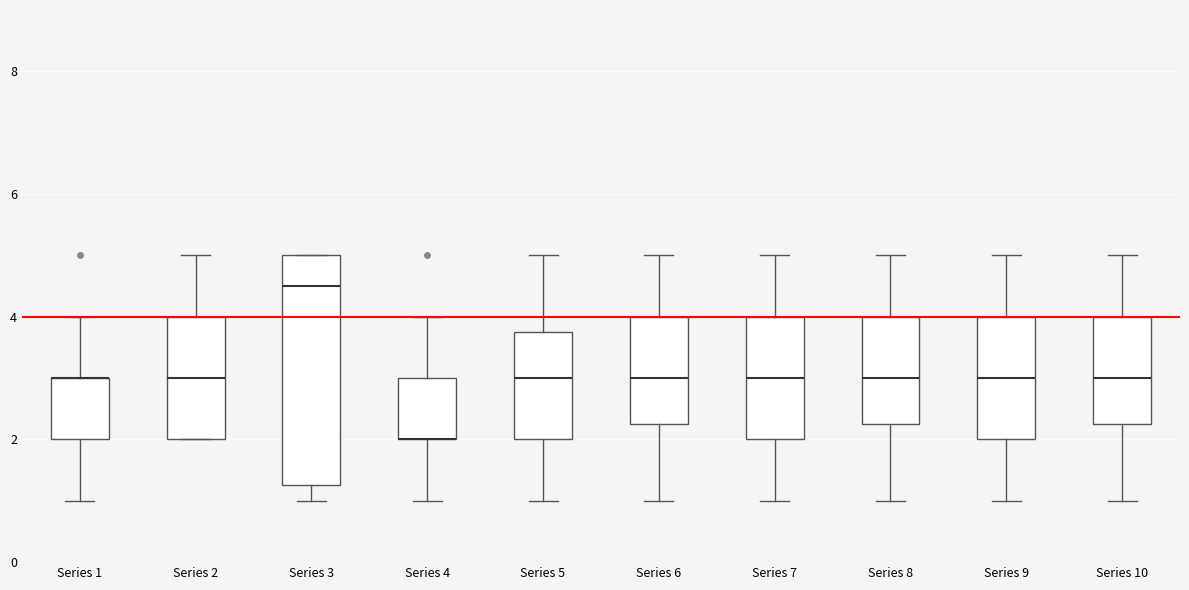

Where does the upper whisker of the box for Series 1 end on the y-axis? The values are not printed on the chart, so give them approximately, as read against the axis.

4.0